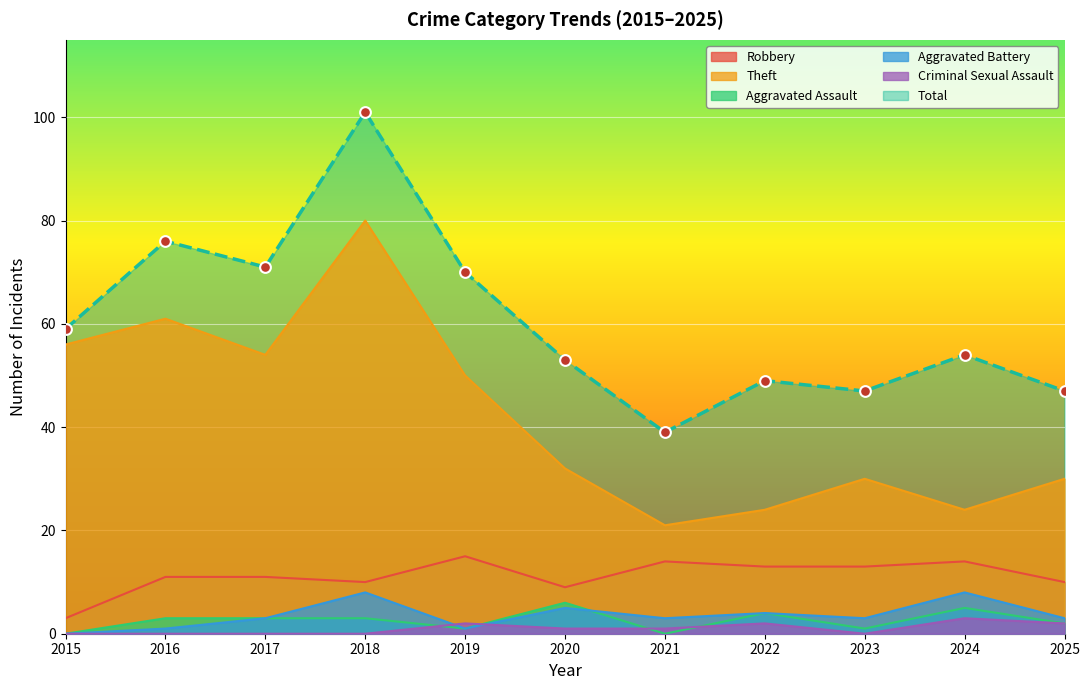

What is the total value across all series at 2021?

78